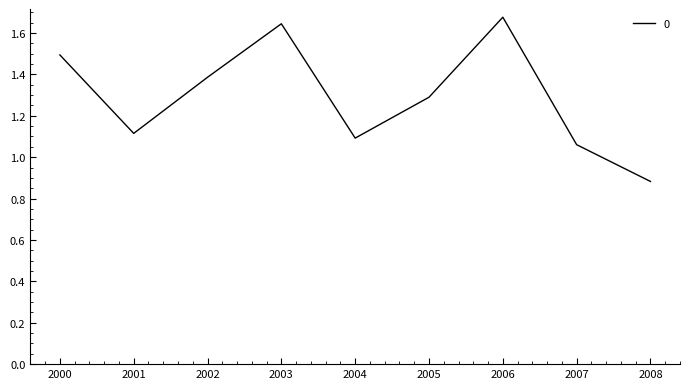

At which label does the data first exceed 1?

2000